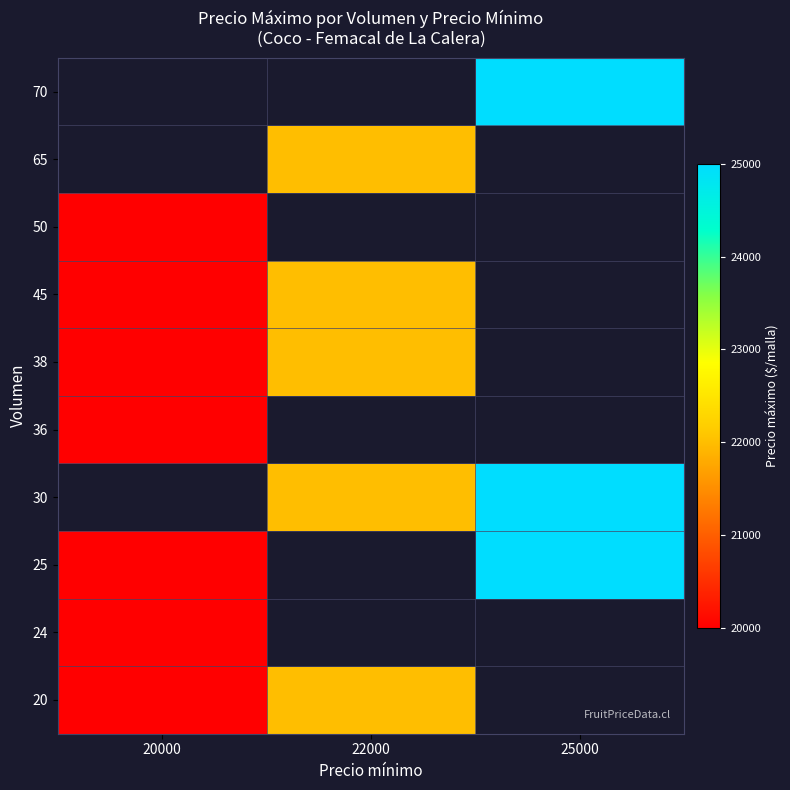

At which category does the chart reach its peak across all series?

25000